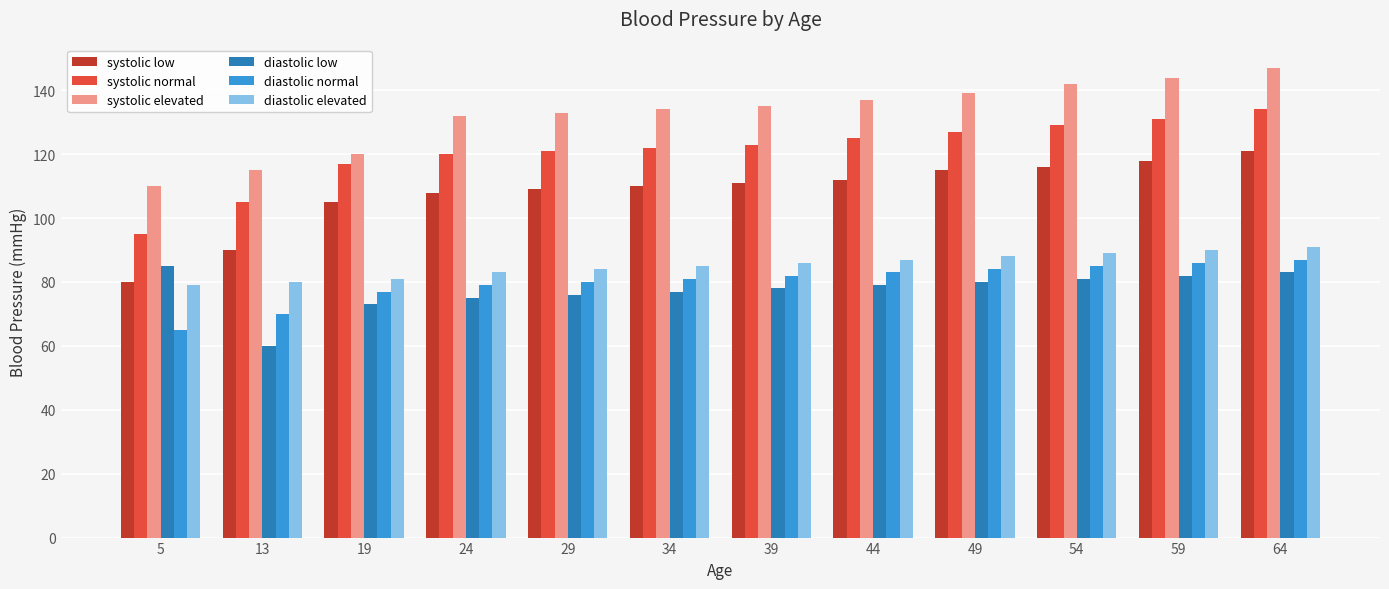

What is the difference between the maximum and minimum values in the diastolic low series?

25